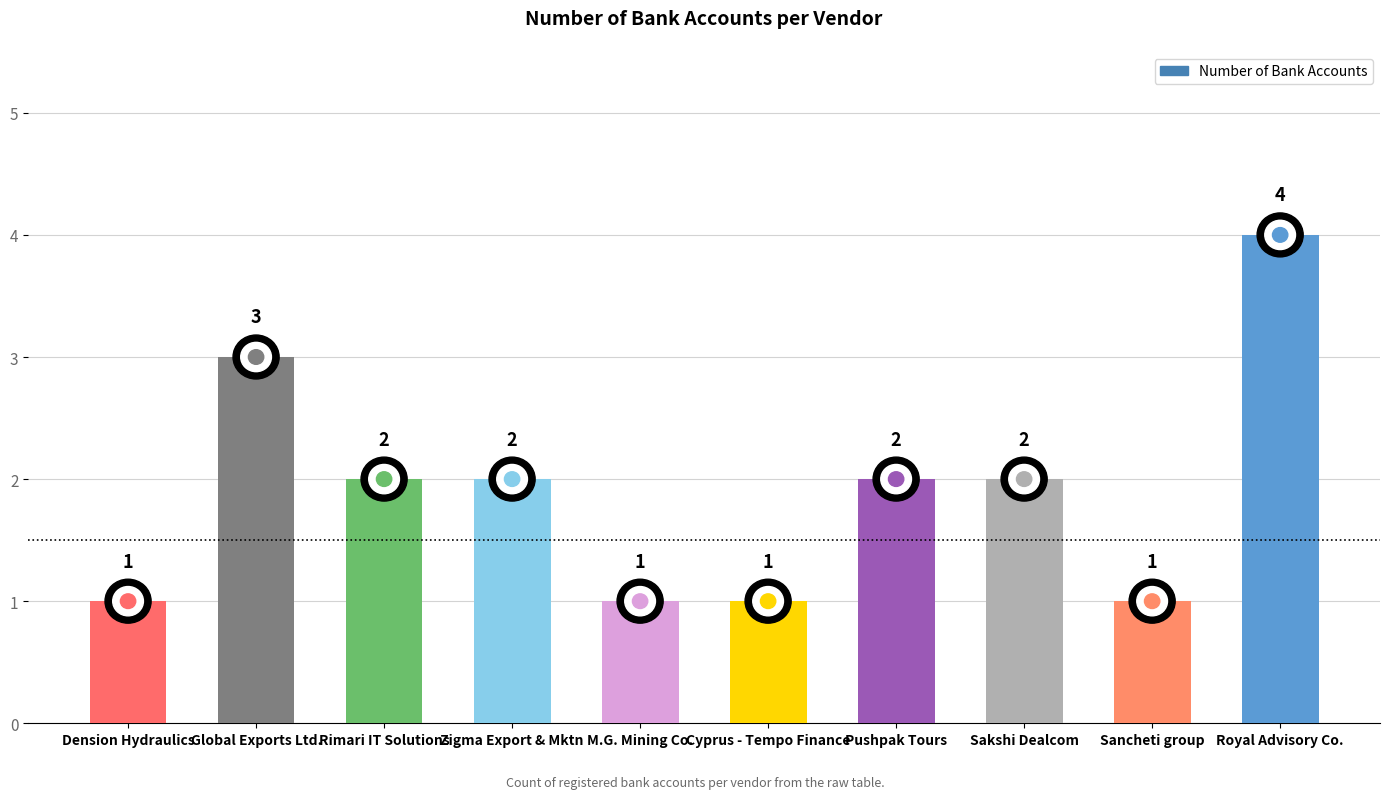

What is the label of the 10th bar from the right?

Dension Hydraulics